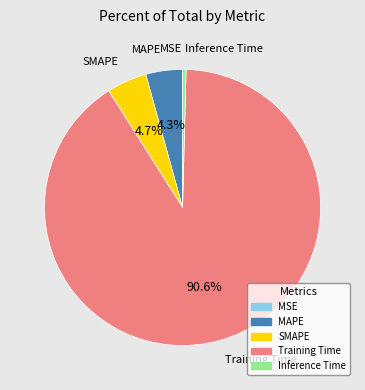

Is there a majority slice in this chart?

Yes